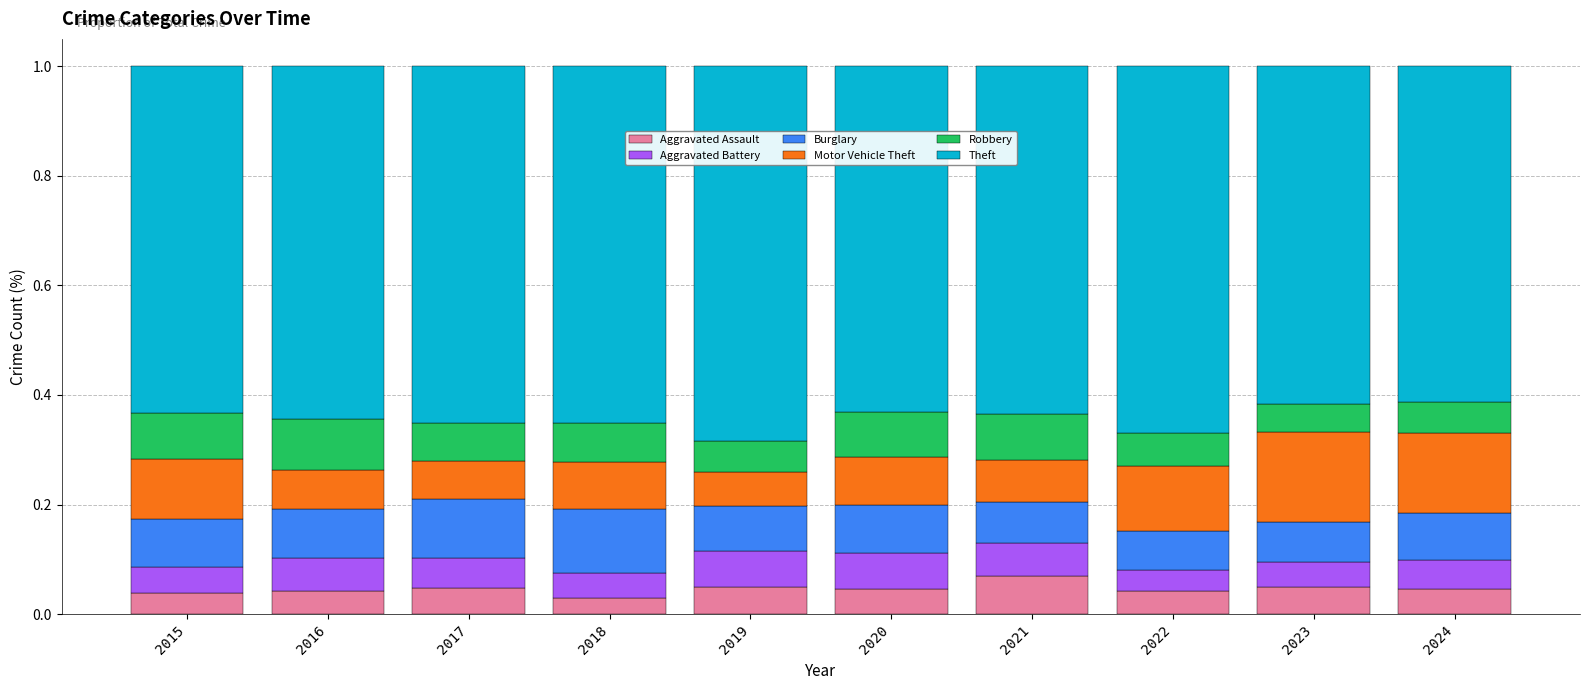

Count the number of categories in the chart.

10